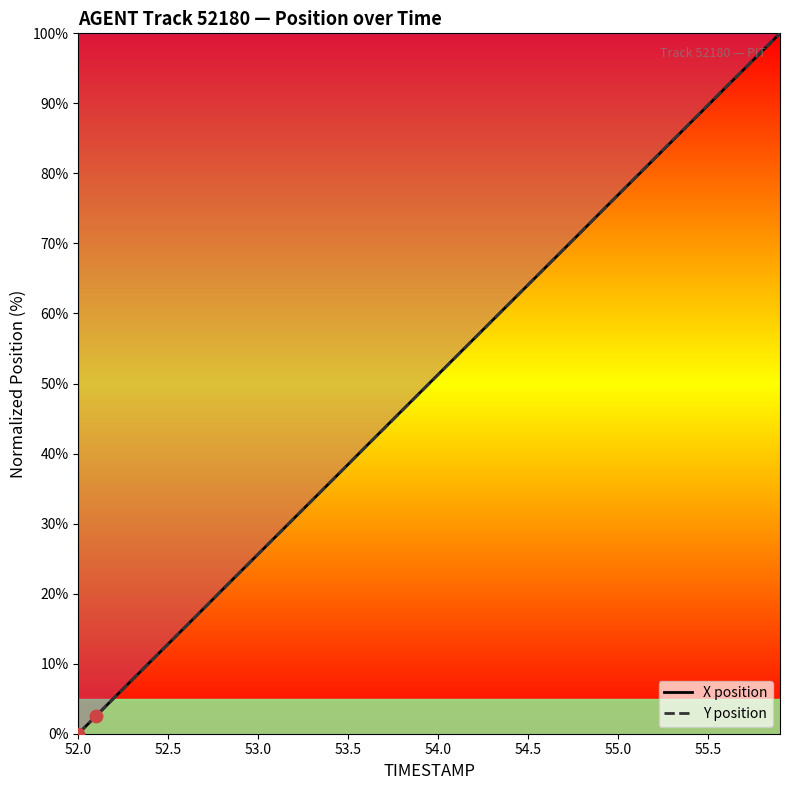

Which series has the widest spread of Y values?

X position